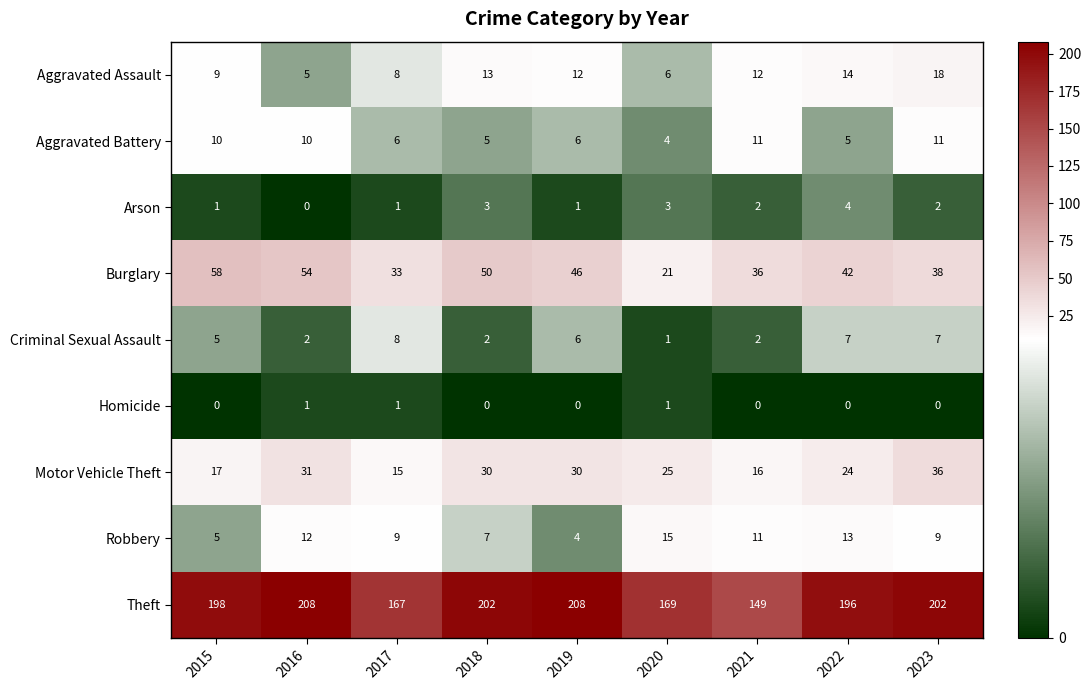

What is the highest value of the Motor Vehicle Theft series?

36